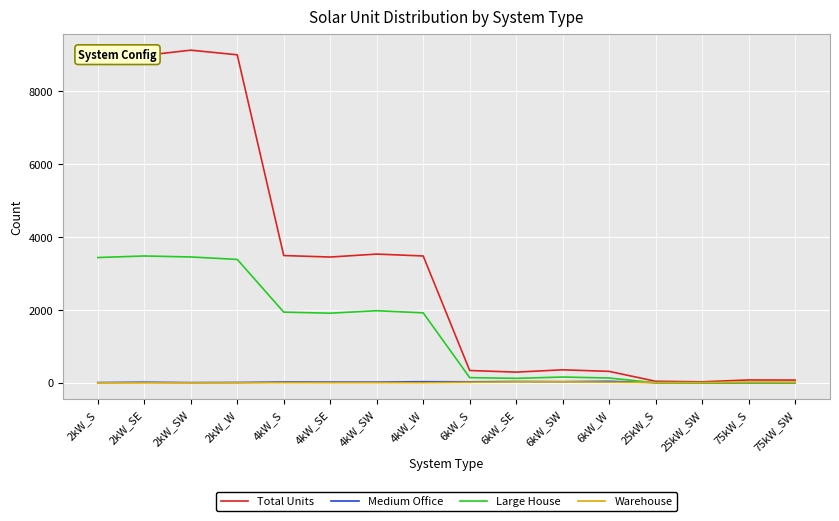

What is the maximum value shown in the chart?

9129